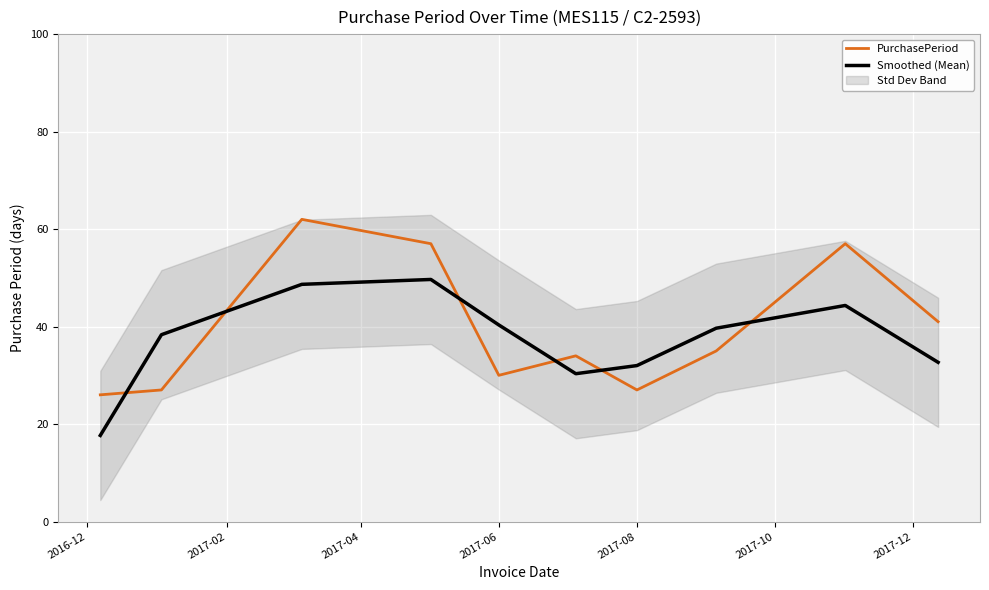

The value of PurchasePeriod at 2017-08 is 27.0. True or false?

True